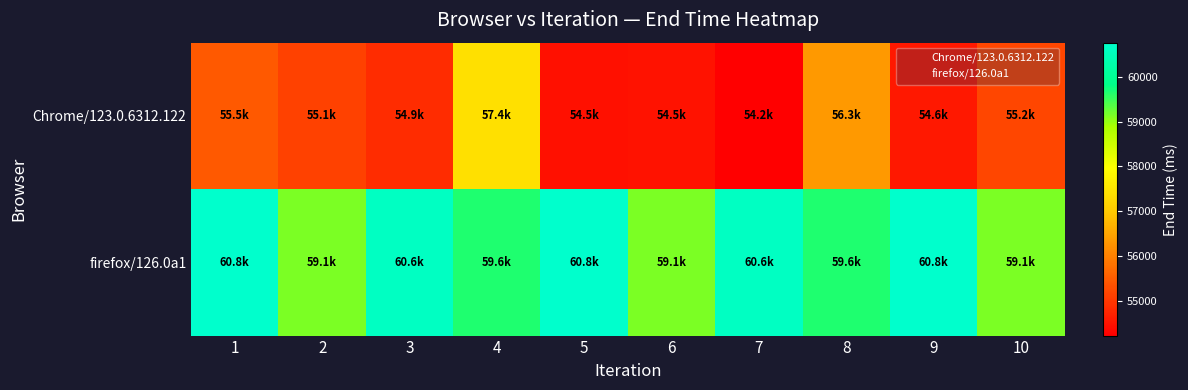

What is the total value across all series at 8?

115963.9